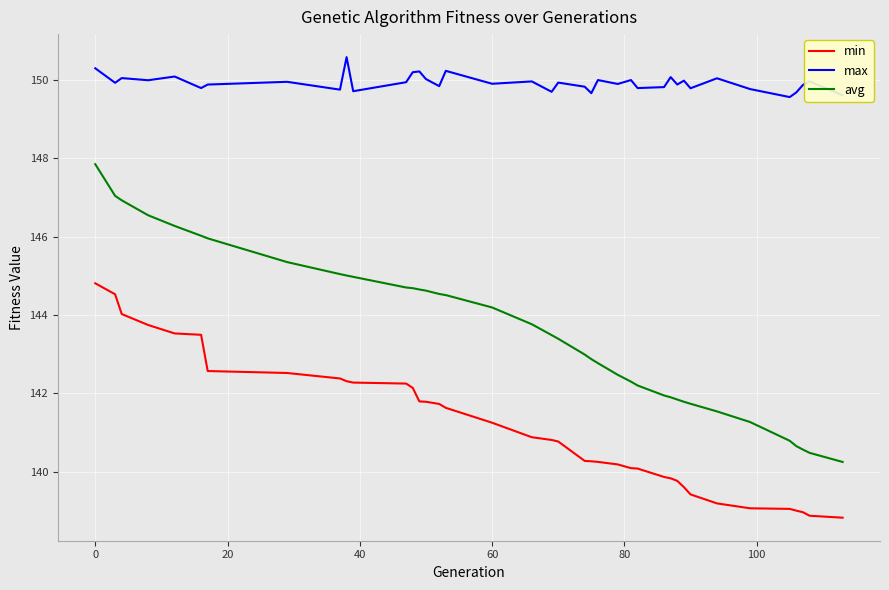

Which series has the widest spread of values?

avg